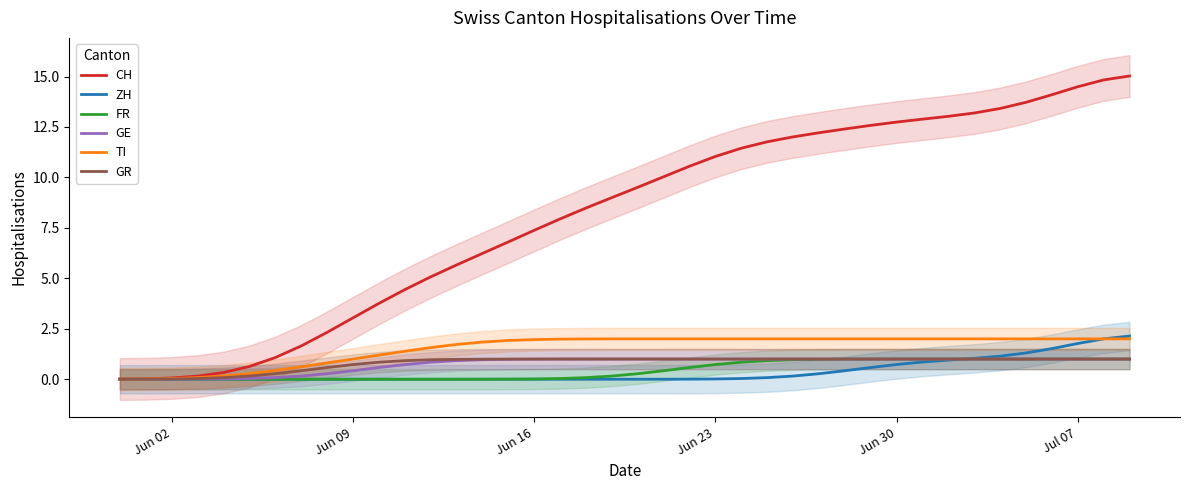

Count the number of data series in this chart.

6